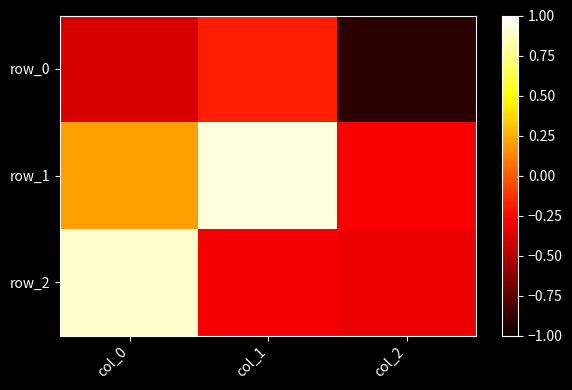

What is the highest value of the row_2 series?

0.9